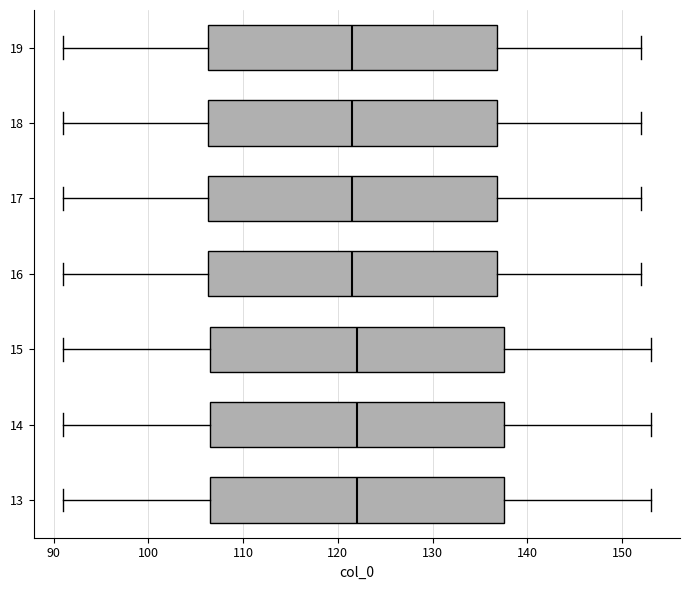

Reading bottom to top, read every box against the x-axis: the position of its median line, the range the box covers, and the ends of its whiskers. The values are not printed on the chart, so give them approximately, as read against the axis.

13: median 122, box 107 to 138, whiskers 91 to 153
14: median 122, box 107 to 138, whiskers 91 to 153
15: median 122, box 107 to 138, whiskers 91 to 153
16: median 122, box 106 to 137, whiskers 91 to 152
17: median 122, box 106 to 137, whiskers 91 to 152
18: median 122, box 106 to 137, whiskers 91 to 152
19: median 122, box 106 to 137, whiskers 91 to 152